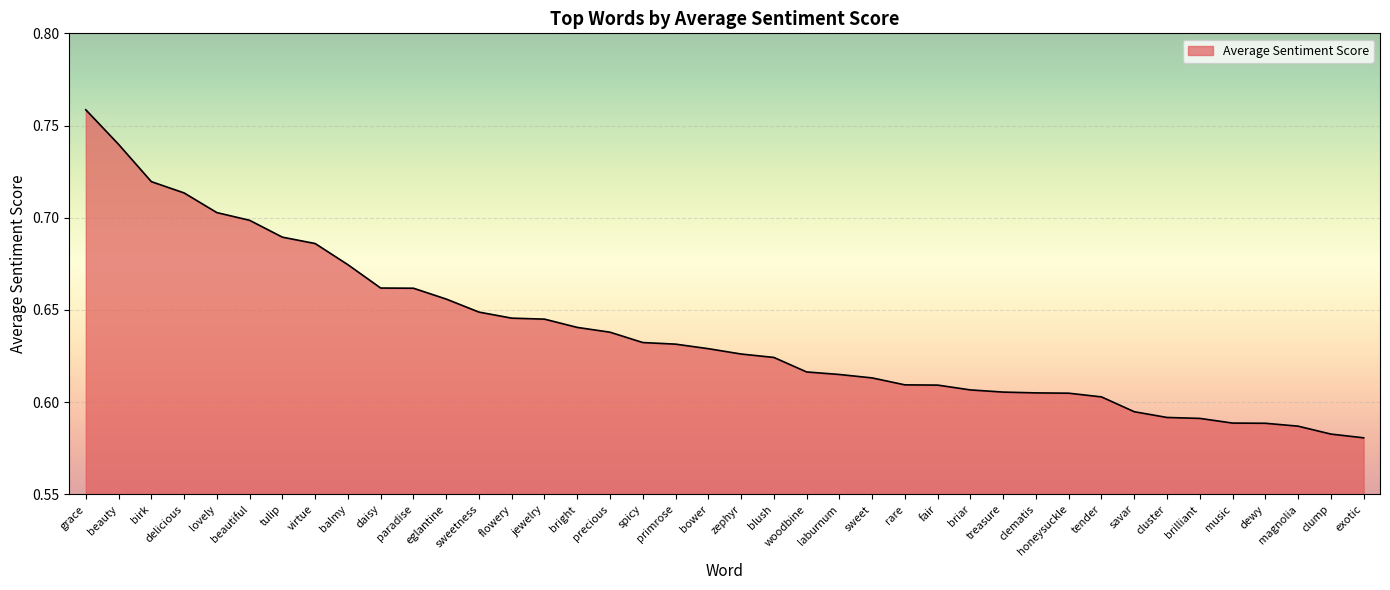

True or false: the data shows 1.1 at paradise.

False